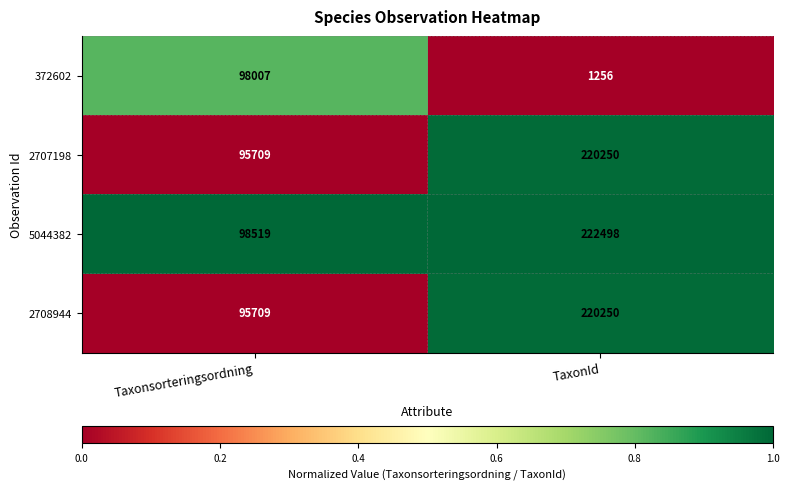

Is it true that 2707198 equals 220250 at TaxonId?

True